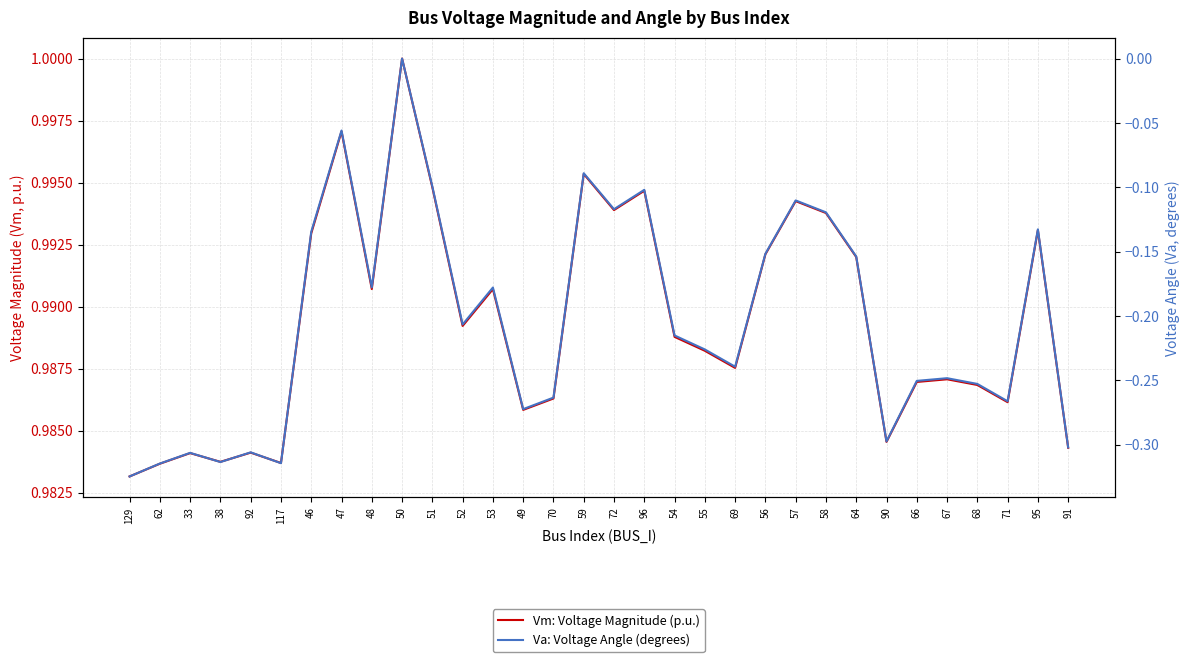

What are all the series names shown in the legend?

Vm: Voltage Magnitude (p.u.), Va: Voltage Angle (degrees)